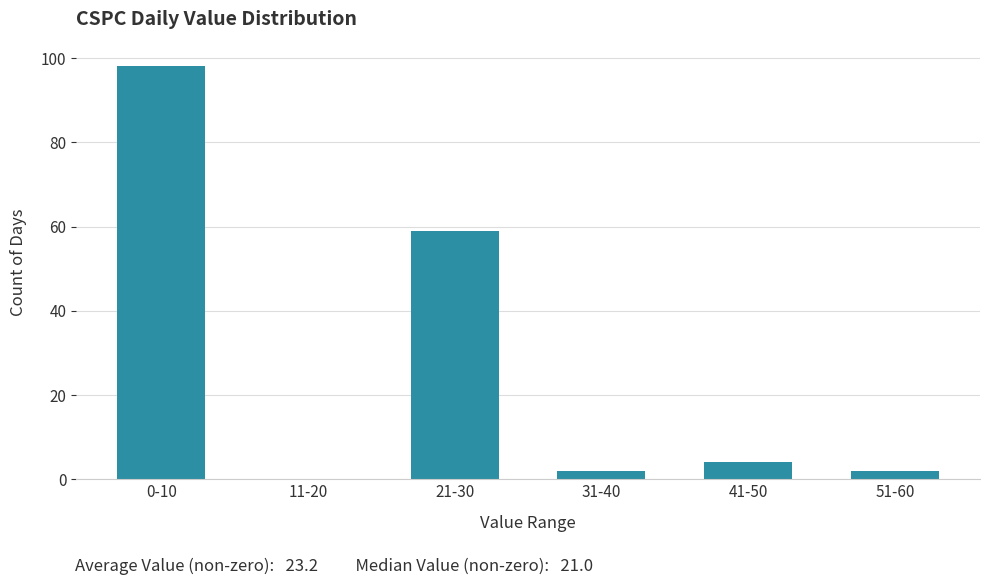

Reading right to left, extract all data points from this chart.

51-60=2	41-50=4	31-40=2	21-30=59	11-20=0	0-10=98